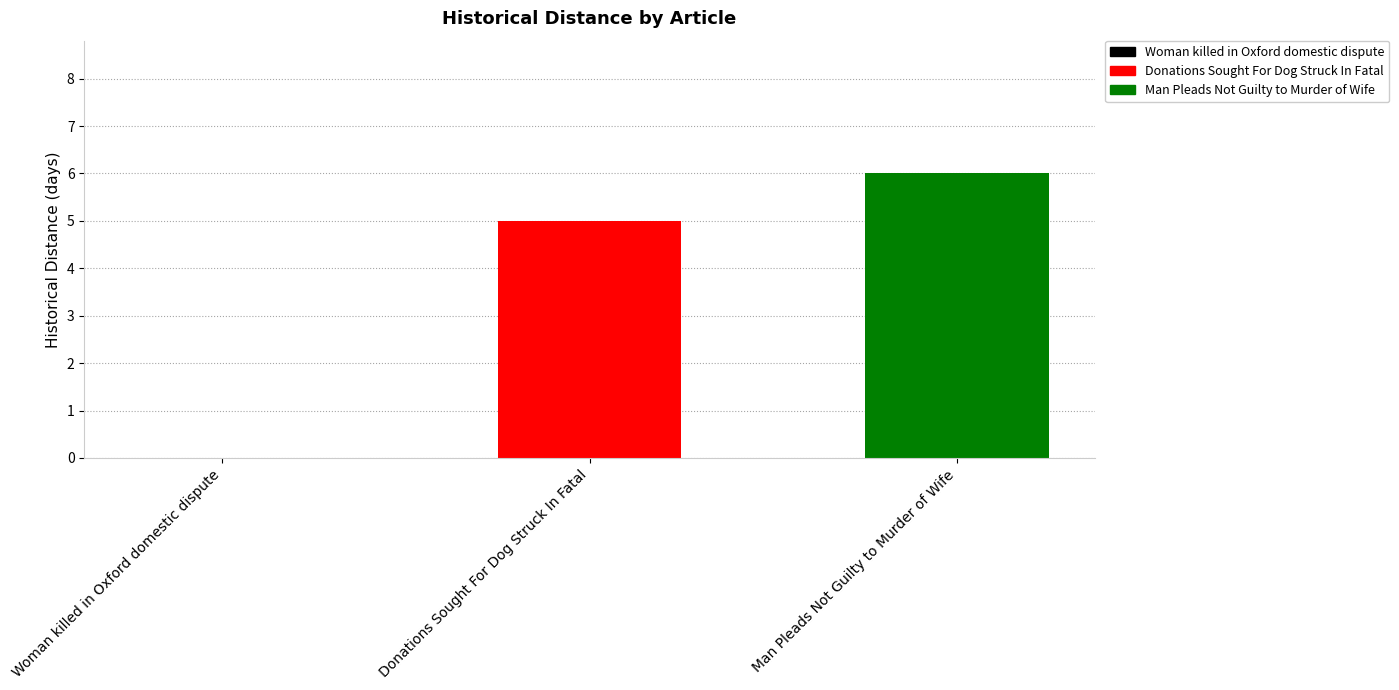

Where is the data nearest to the value 3?

Donations Sought For Dog Struck In Fatal